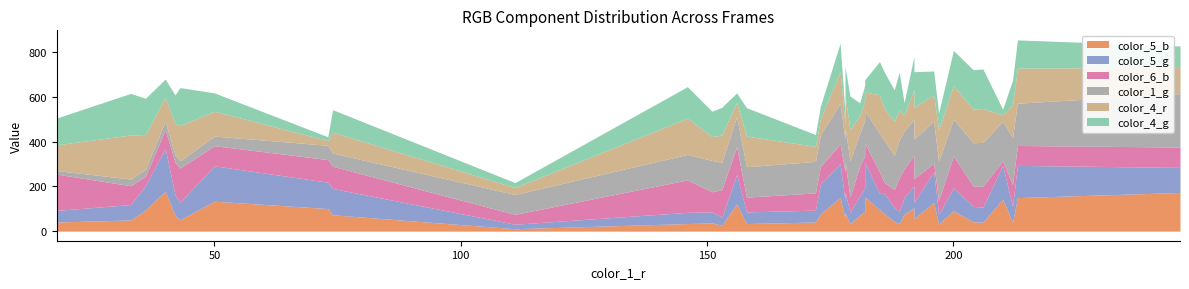

How many times do color_4_g and color_6_b cross each other?

17